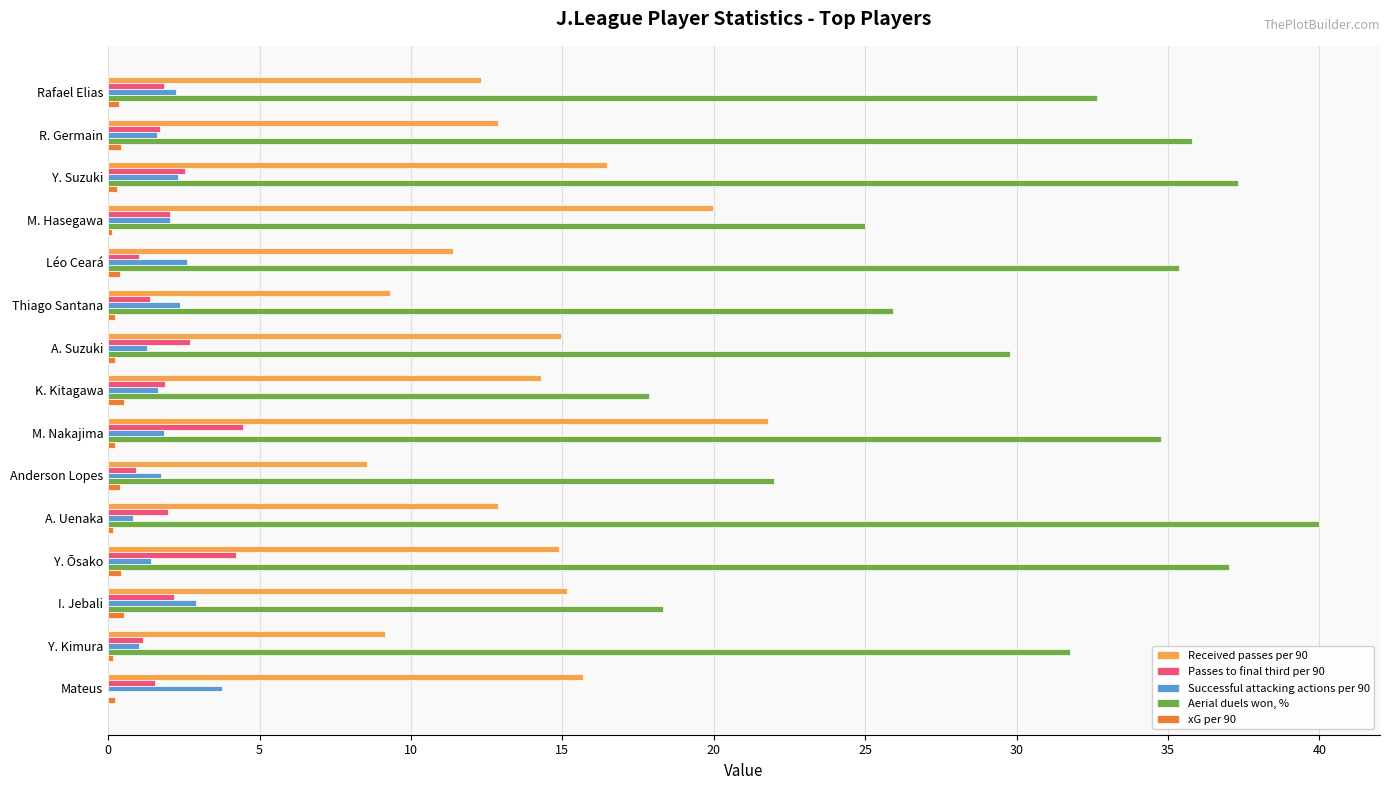

Is the value of Passes to final third per 90 at A. Suzuki greater than the value of Aerial duels won, % at Léo Ceará?

No